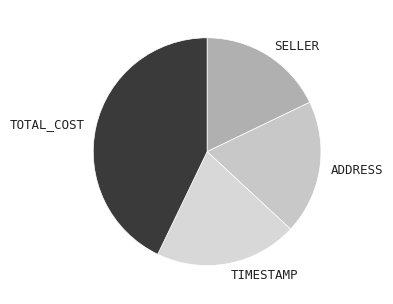

Rank the categories by value from lowest to highest.

SELLER, ADDRESS, TIMESTAMP, TOTAL_COST